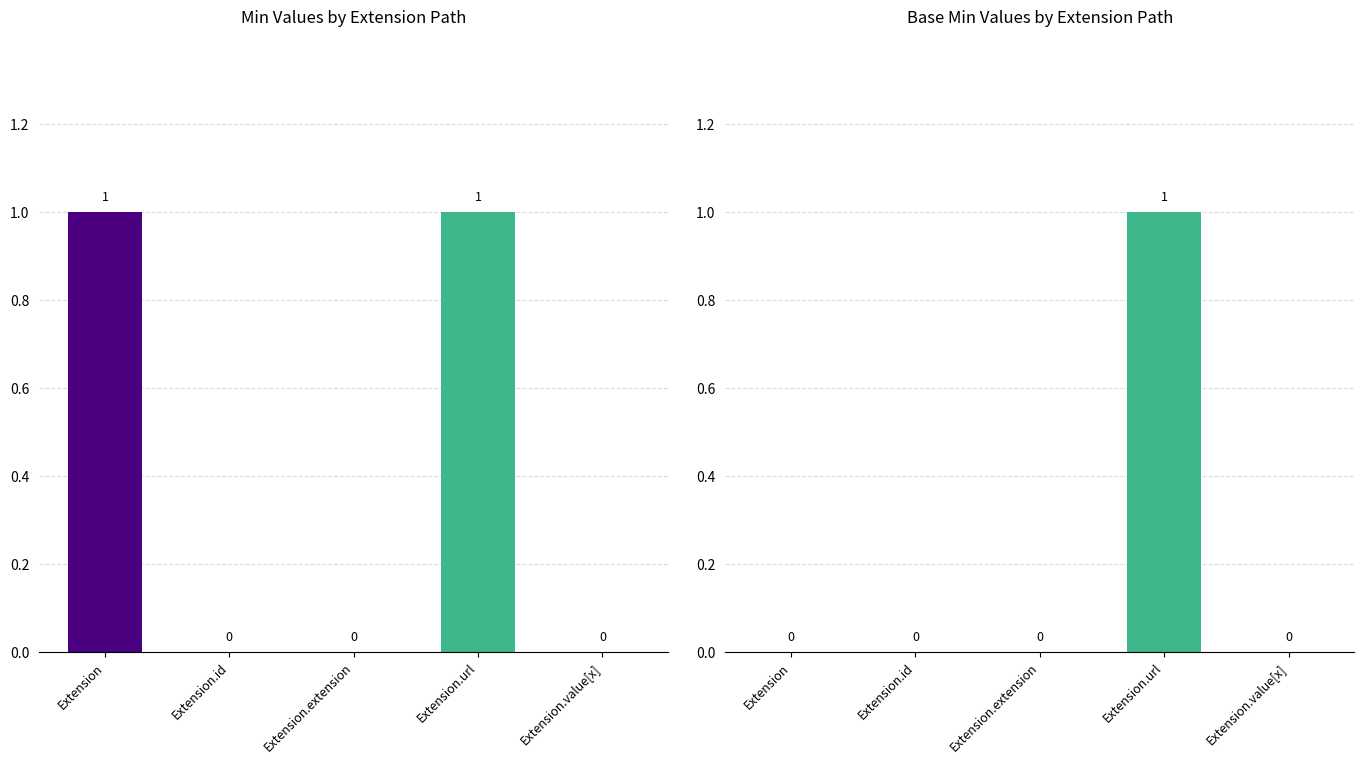

Which series changed the most between Extension and Extension.extension?

Min